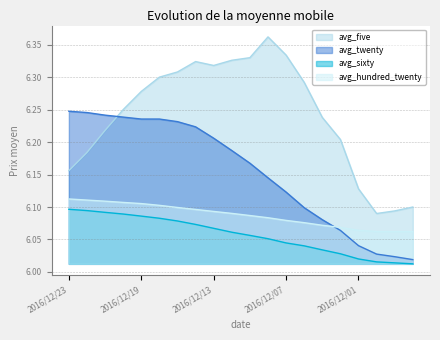

Read the avg_twenty value at 2016/11/30.

6.0